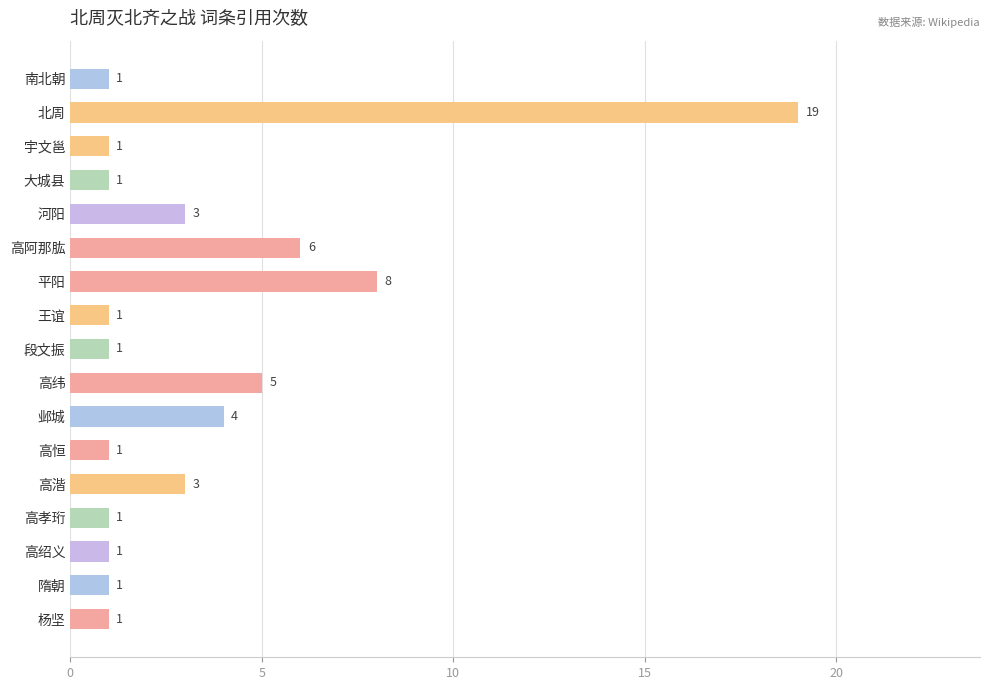

How many bars are there in total?

17